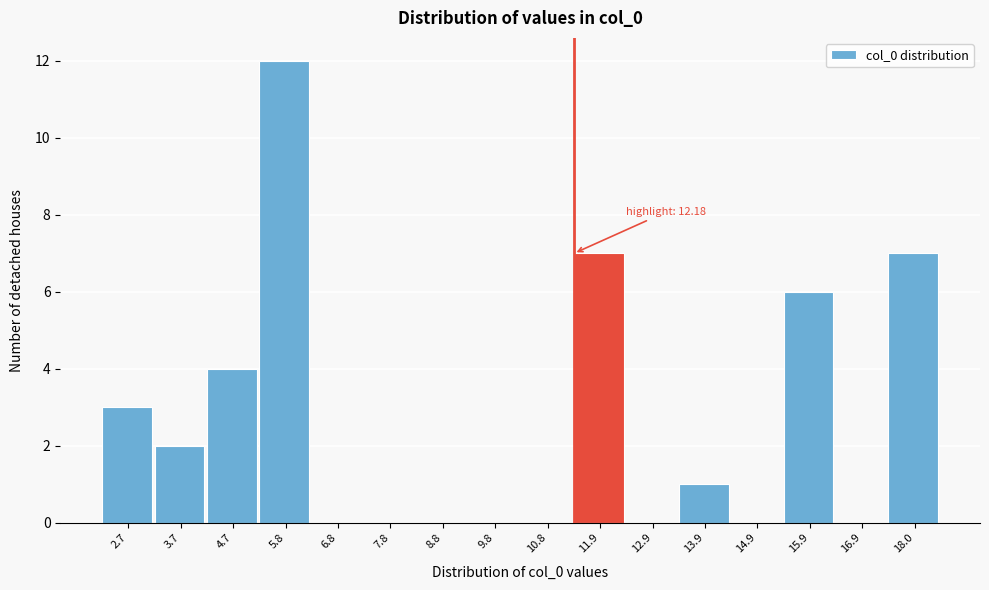

Reading right to left, list all the values displayed in this chart.

18.0=7	16.9=0	15.9=6	14.9=0	13.9=1	12.9=0	11.9=7	10.8=0	9.8=0	8.8=0	7.8=0	6.8=0	5.8=12	4.7=4	3.7=2	2.7=3